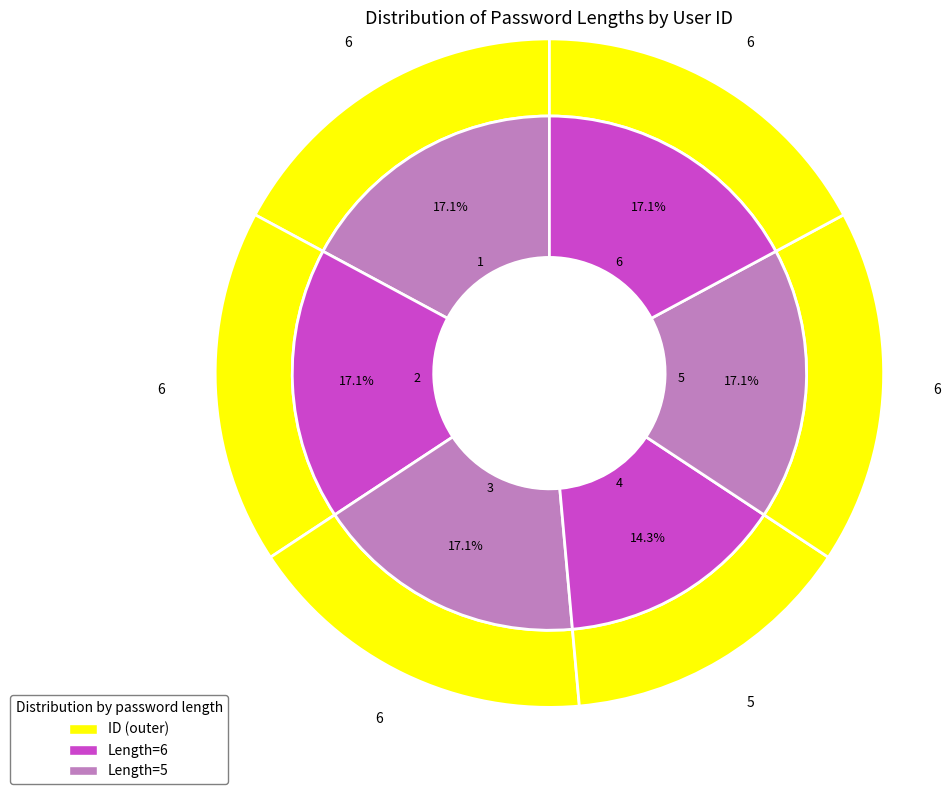

Count the number of slices in the pie.

6